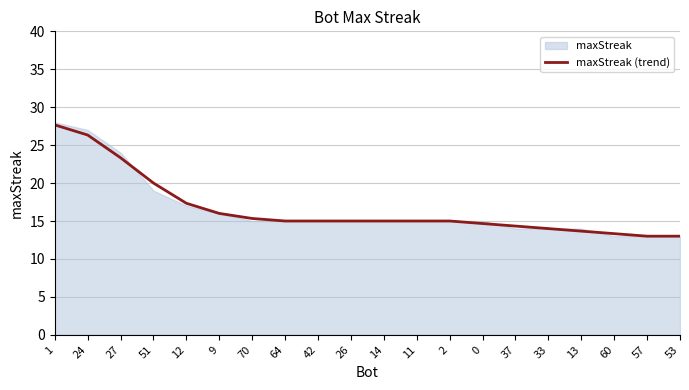

Which has a higher value, 53 or 70?

70